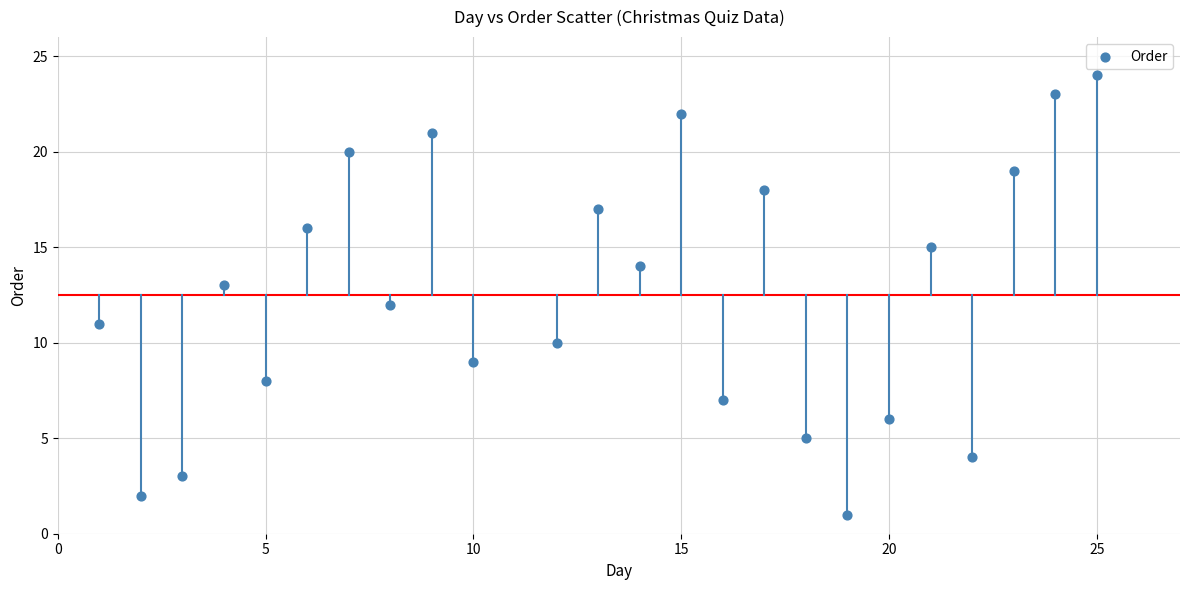

What is the range of Y values (max minus min)?

23